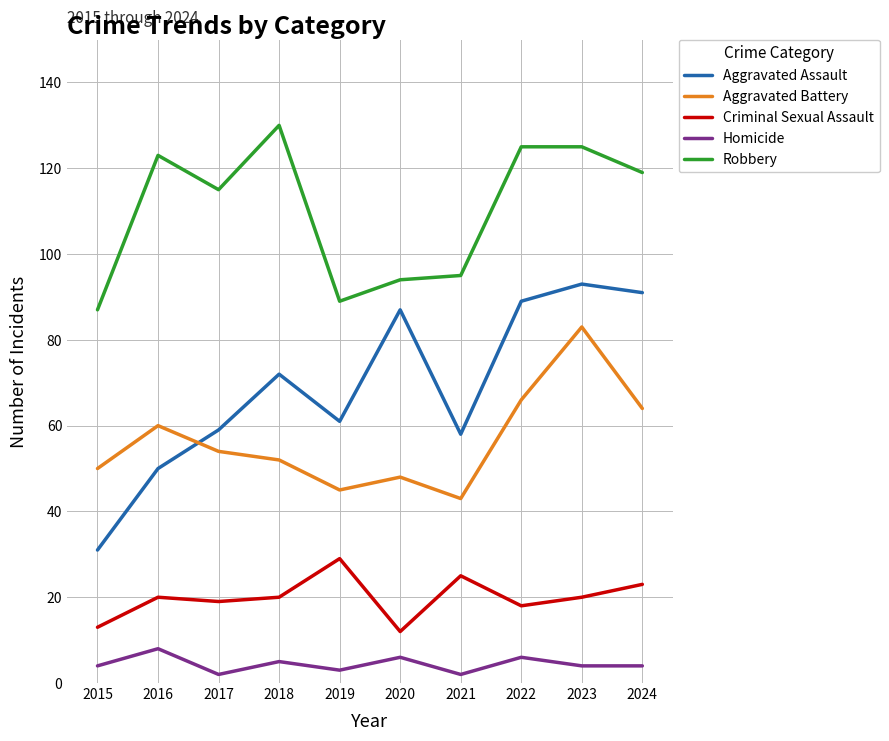

At which label does Aggravated Battery reach its peak?

2023